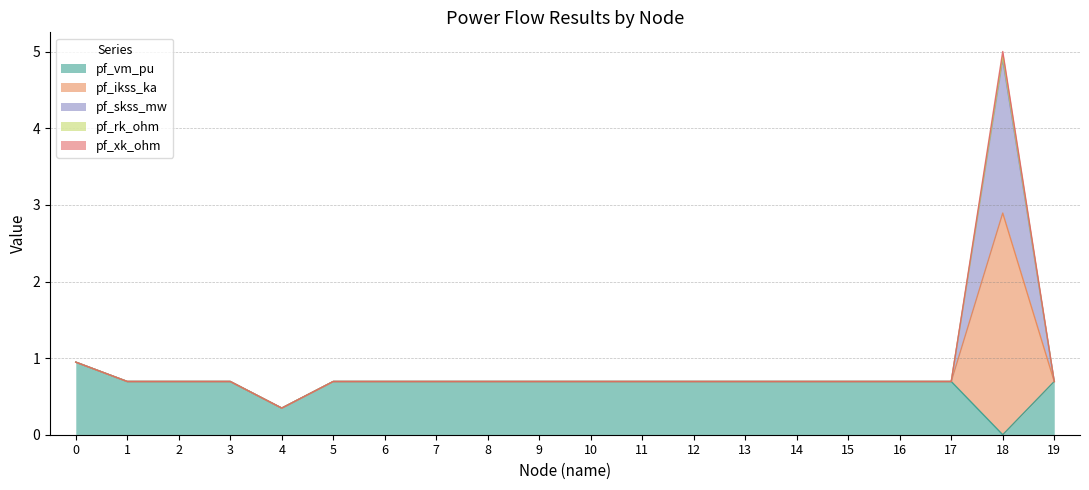

Count the number of data series in this chart.

5